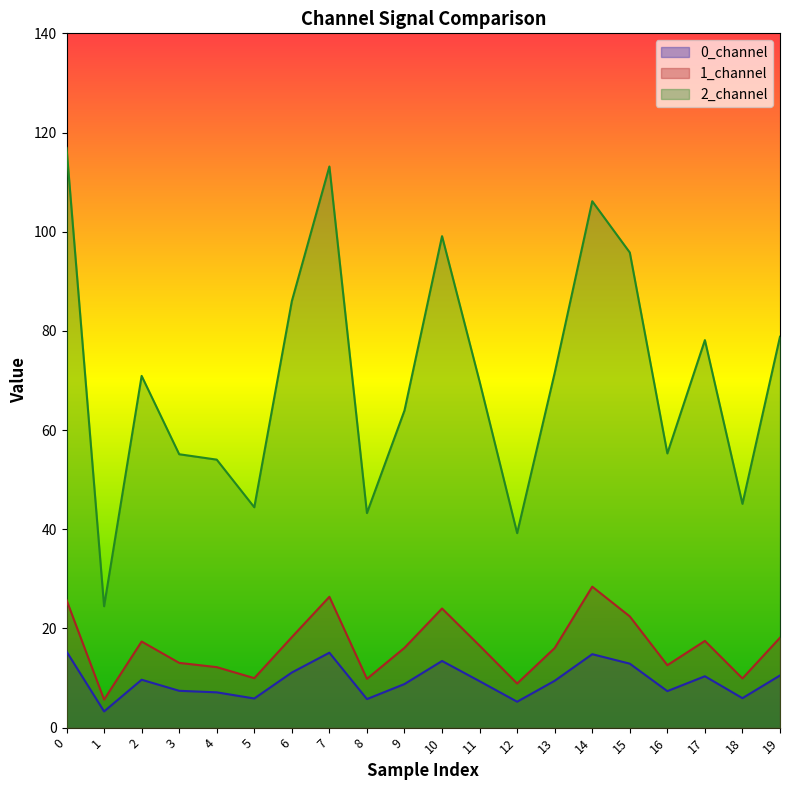

What are all the series names shown in the legend?

0_channel, 1_channel, 2_channel